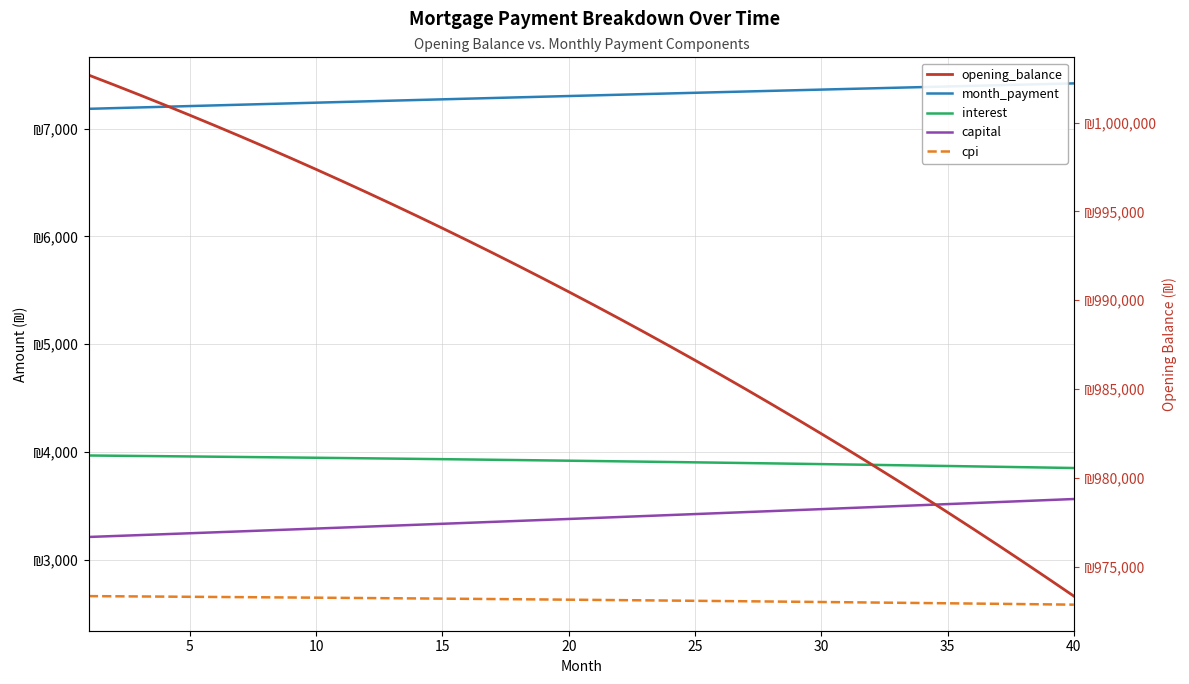

Between 17 and 25, which series saw the biggest shift?

opening_balance